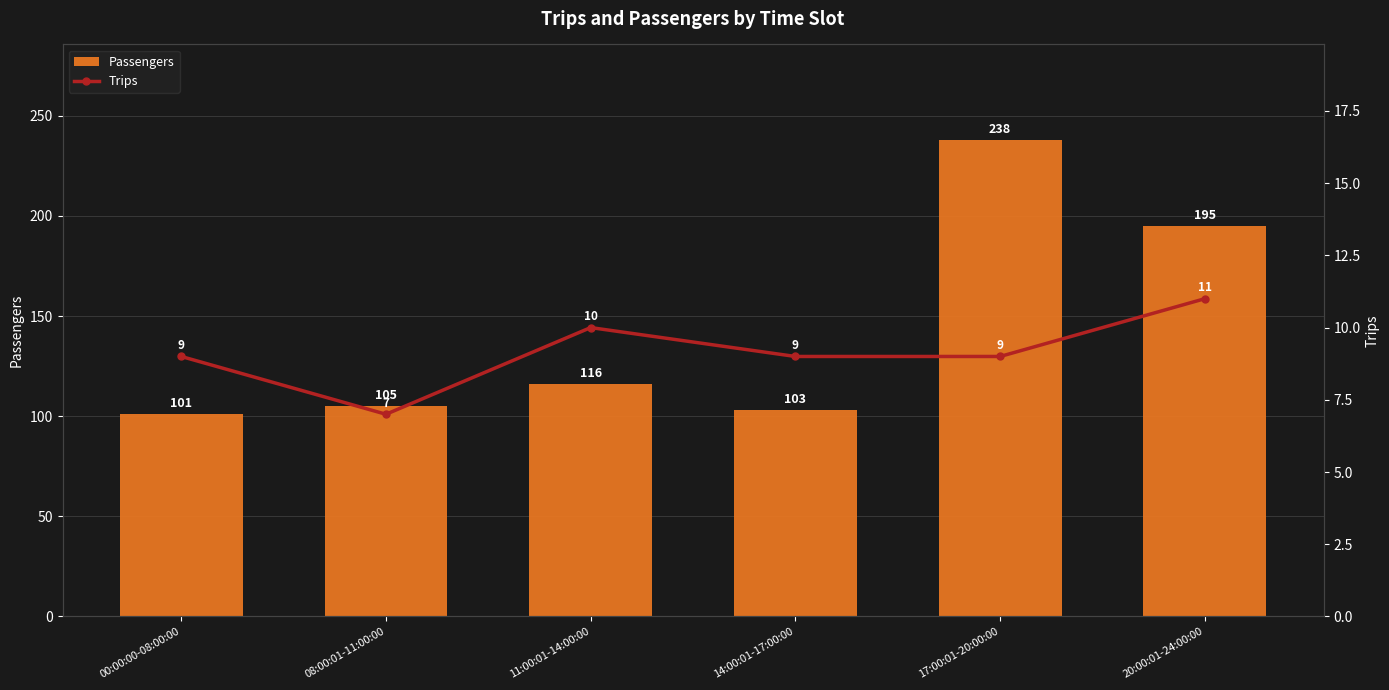

What is the highest value of the Trips series?

11